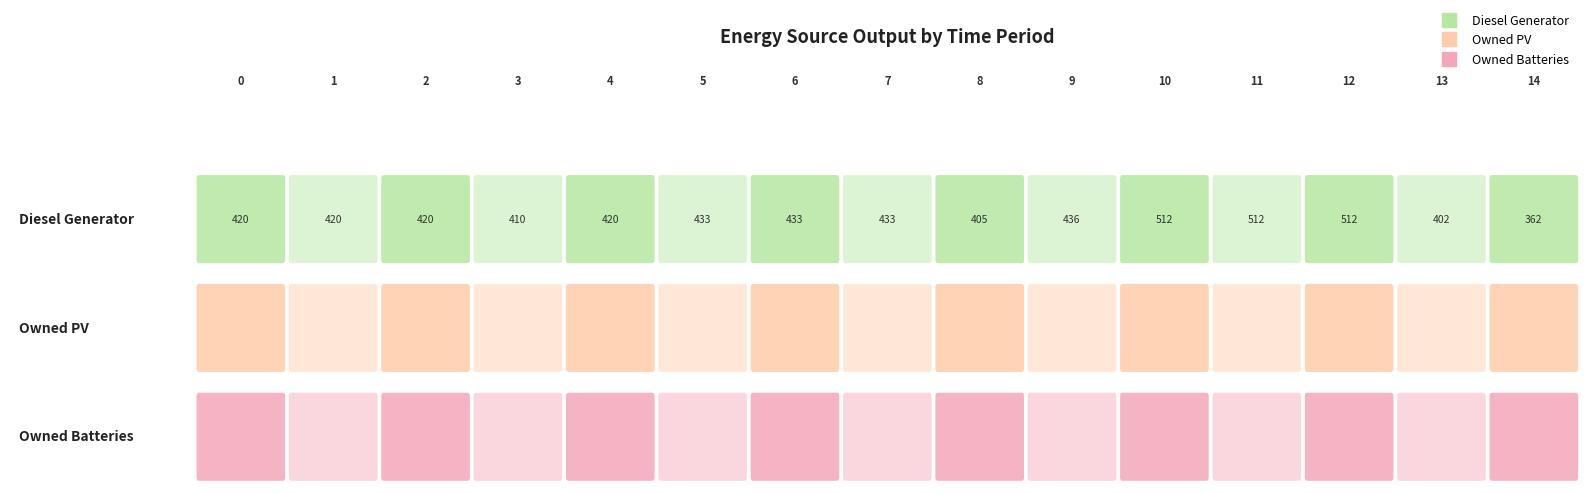

At which category is the sum across all series the highest?

10